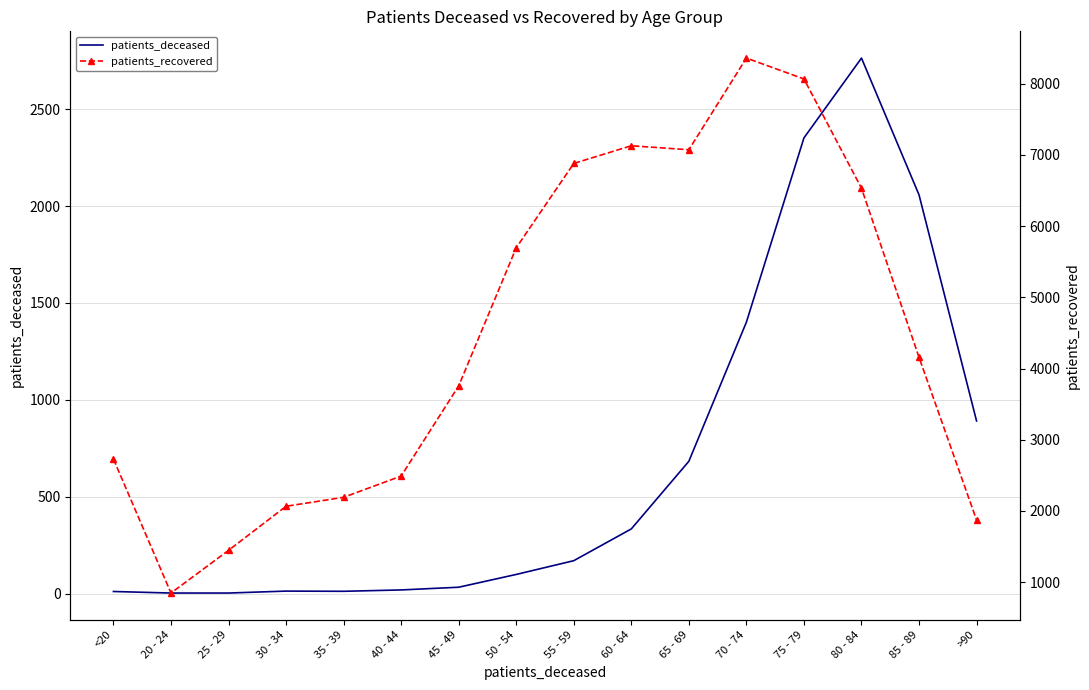

At how many categories does at least one series exceed 1941?

13